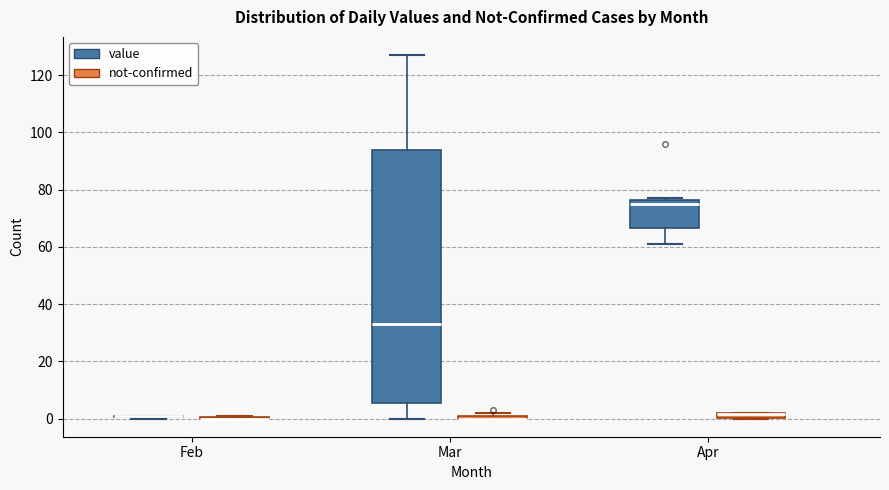

Where does the upper whisker of the box for Mar (value) end on the y-axis? The values are not printed on the chart, so give them approximately, as read against the axis.

128